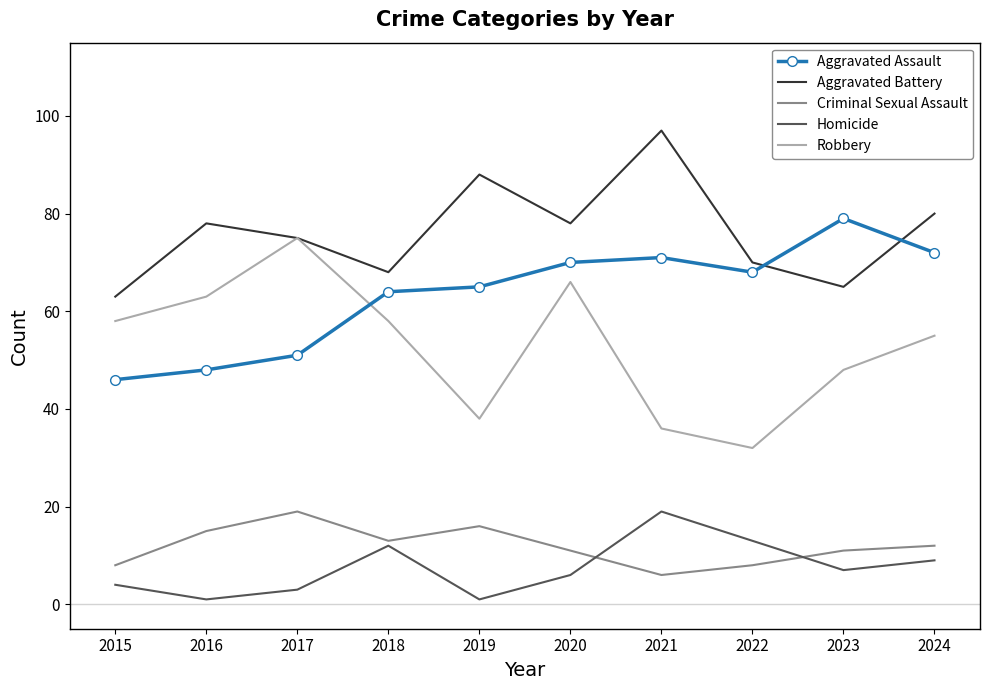

Is the value of Criminal Sexual Assault at 2019 greater than the value of Aggravated Assault at 2023?

No